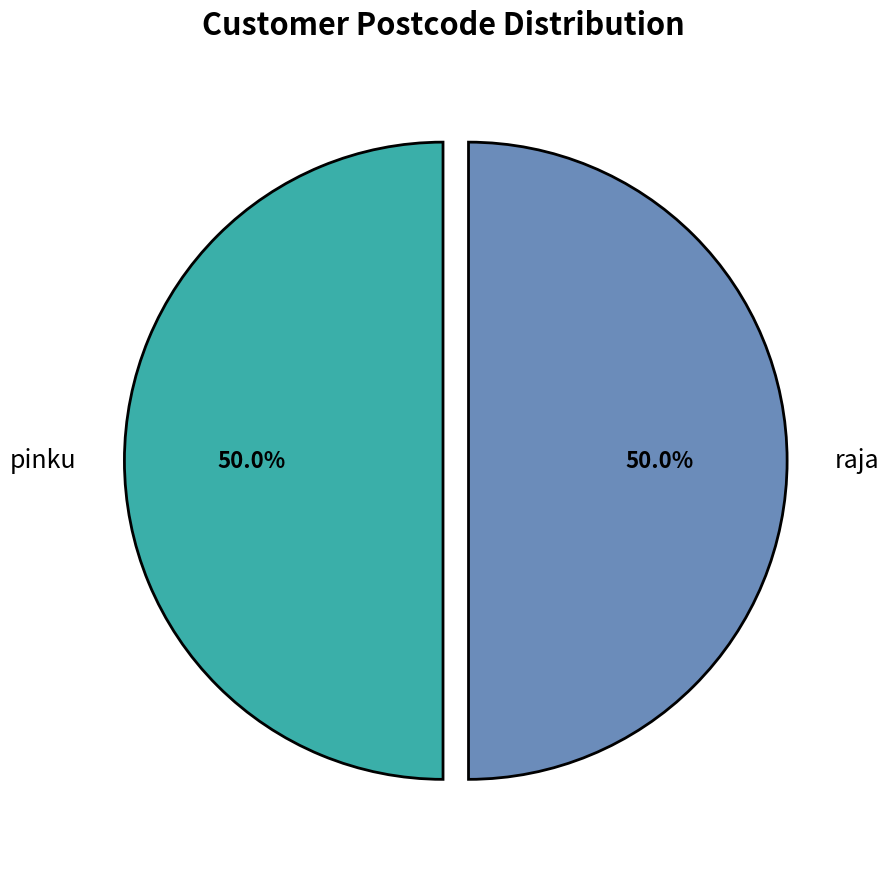

To the nearest percent, what portion does raja represent?

50%